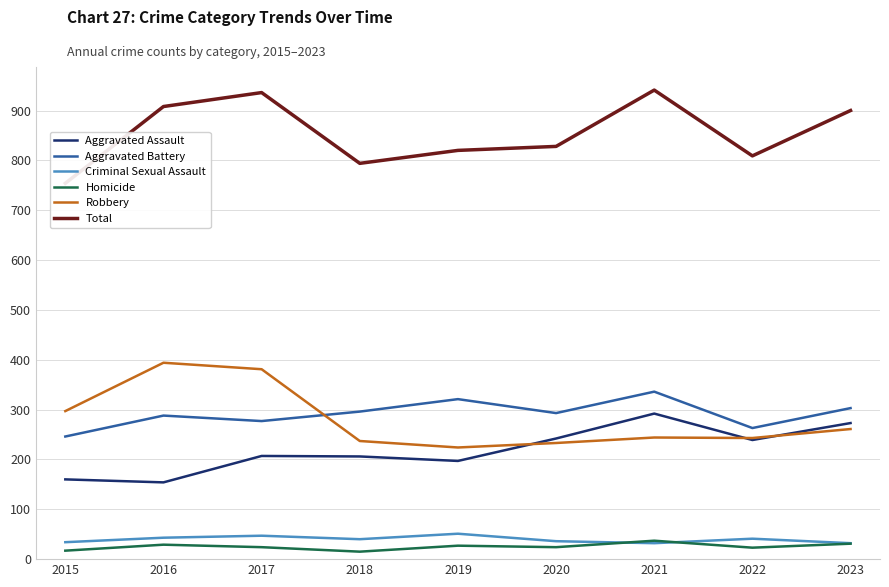

What is the value of the Robbery point at the 1st from the left?

297